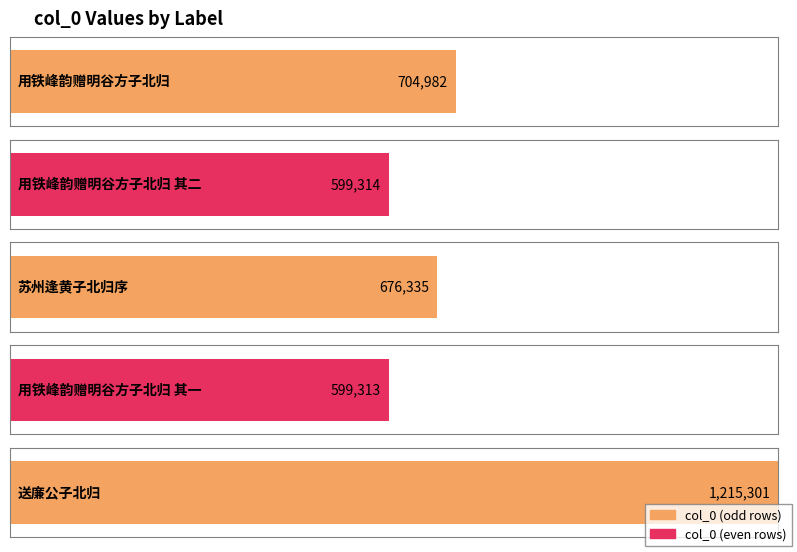

The value at 用铁峰韵赠明谷方子北归 is 704982. True or false?

True